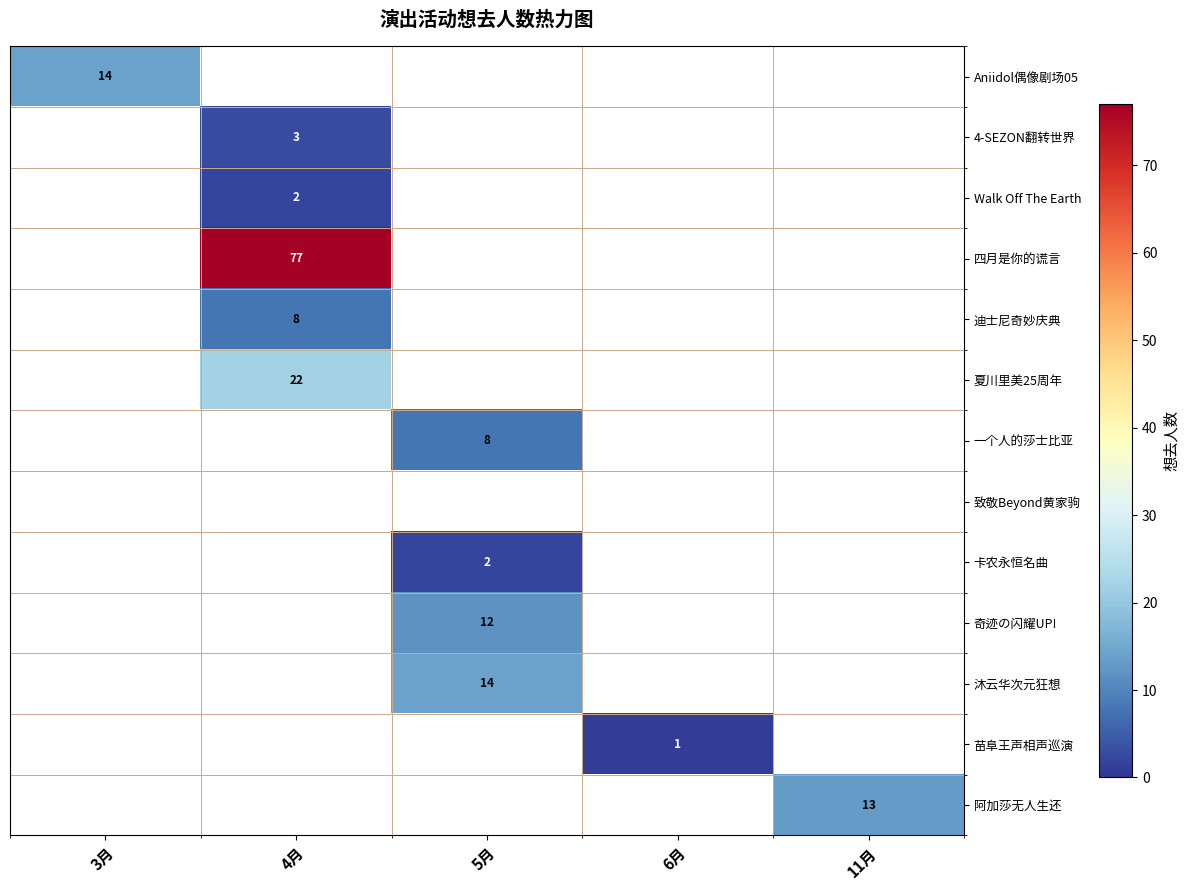

At how many categories does at least one series exceed 44?

1